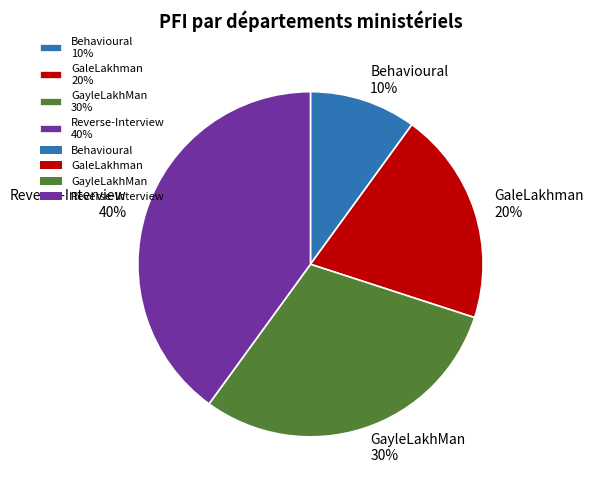

What percentage is the GaleLakhman slice, to the nearest percent?

20%